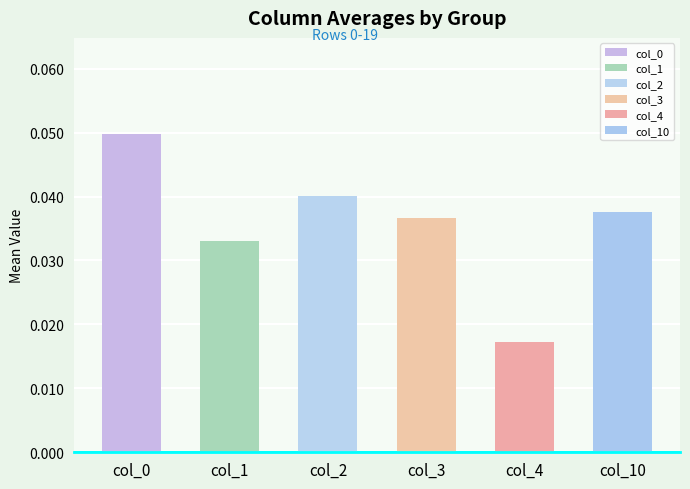

Is it true that 2 equals 0.0 at 7?

False